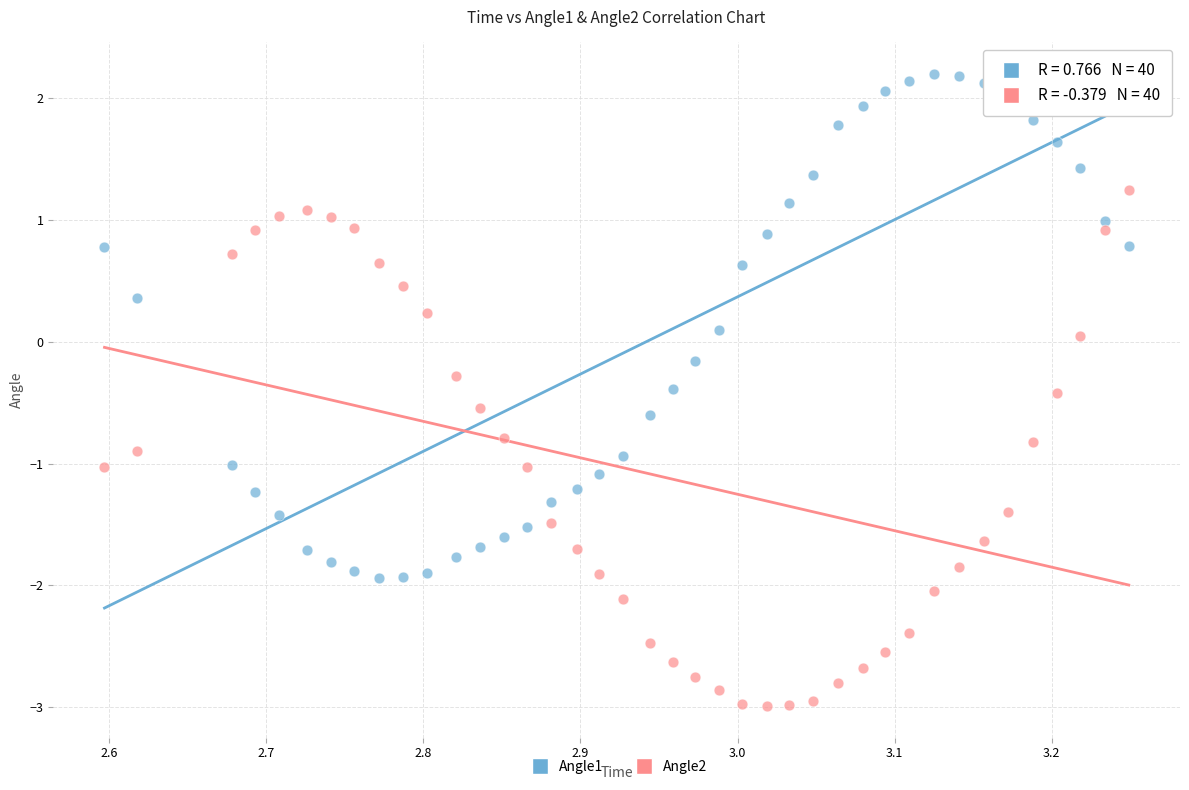

Across all data points, what is the range of Y values (max minus min)?

5.2